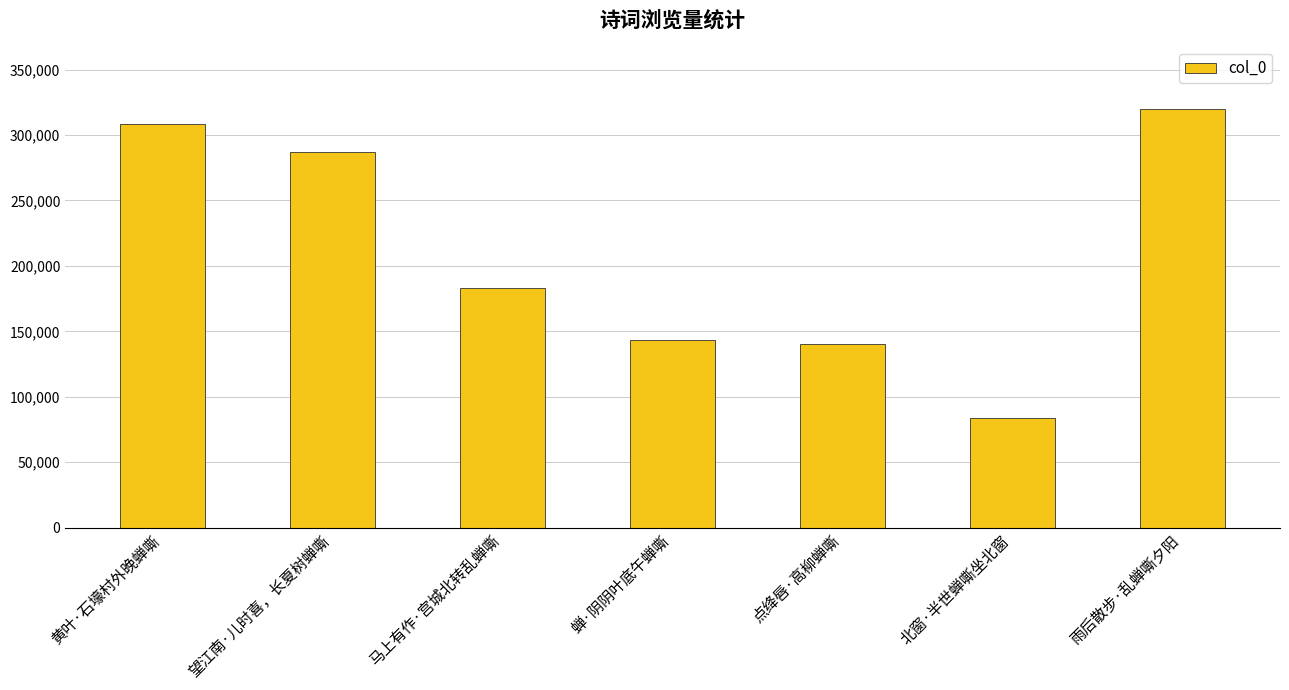

What is the label of the 6th bar from the left?

北窗·半世蝉嘶坐北窗